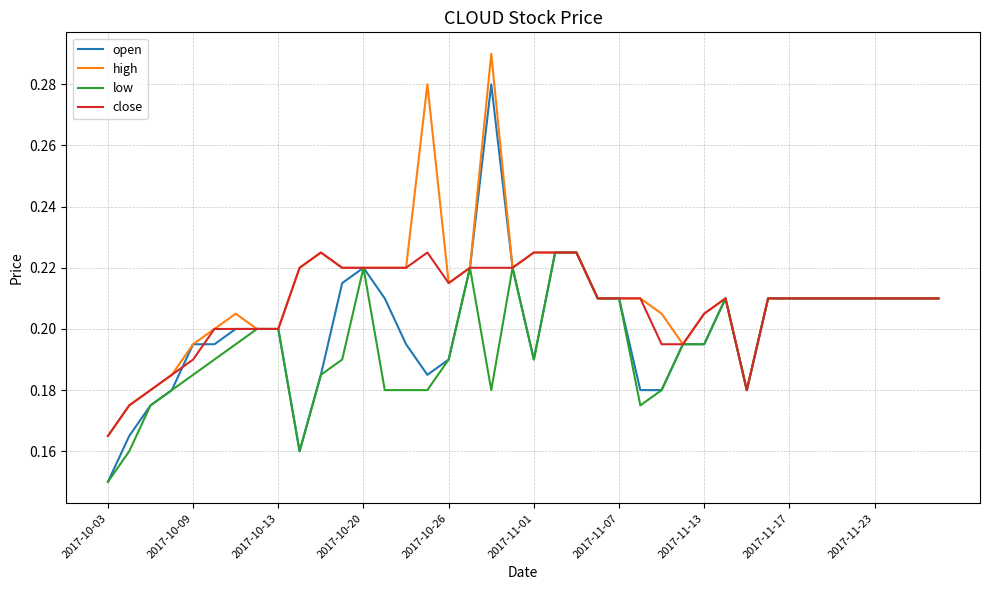

Count the close values in the range 0 to 1.

40